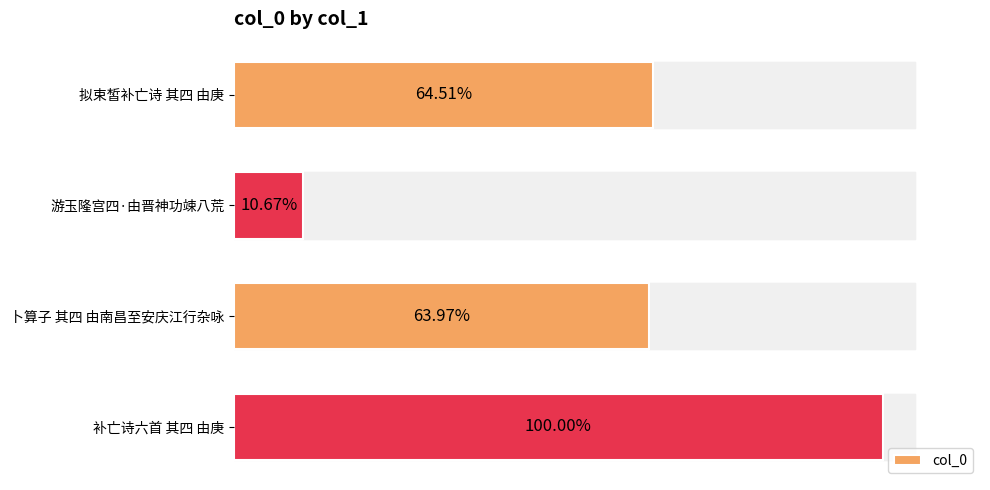

Are the bars horizontal?

Yes